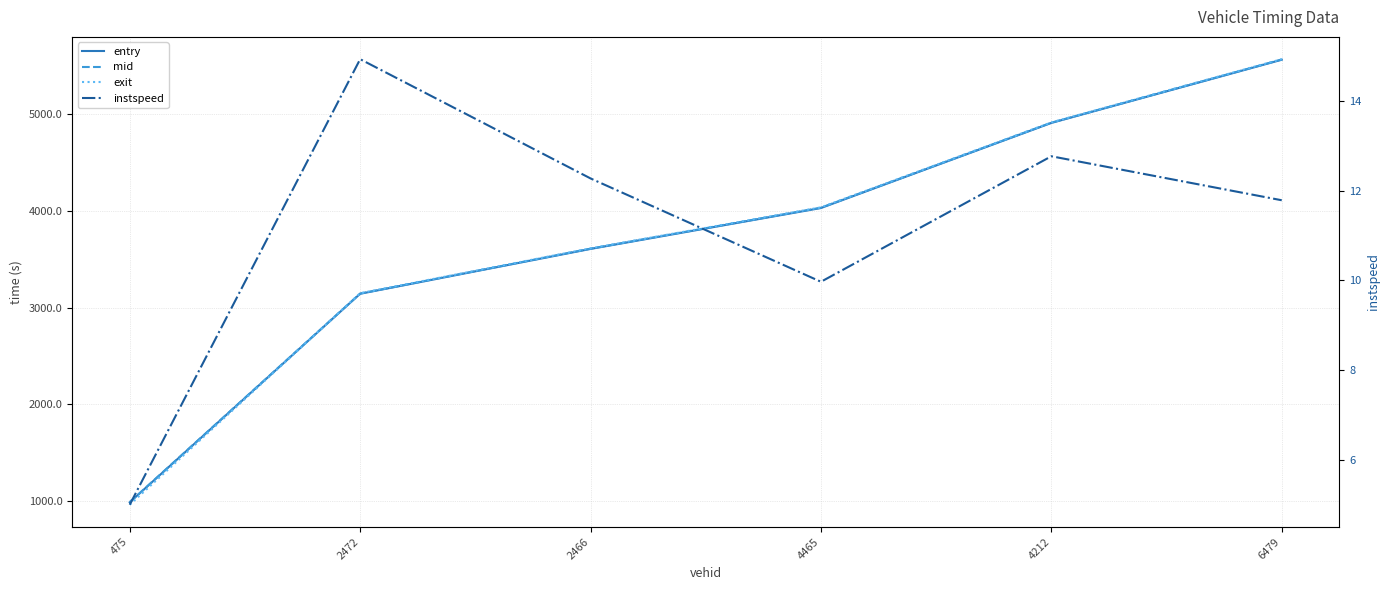

True or false: instspeed and exit intersect in this chart.

False